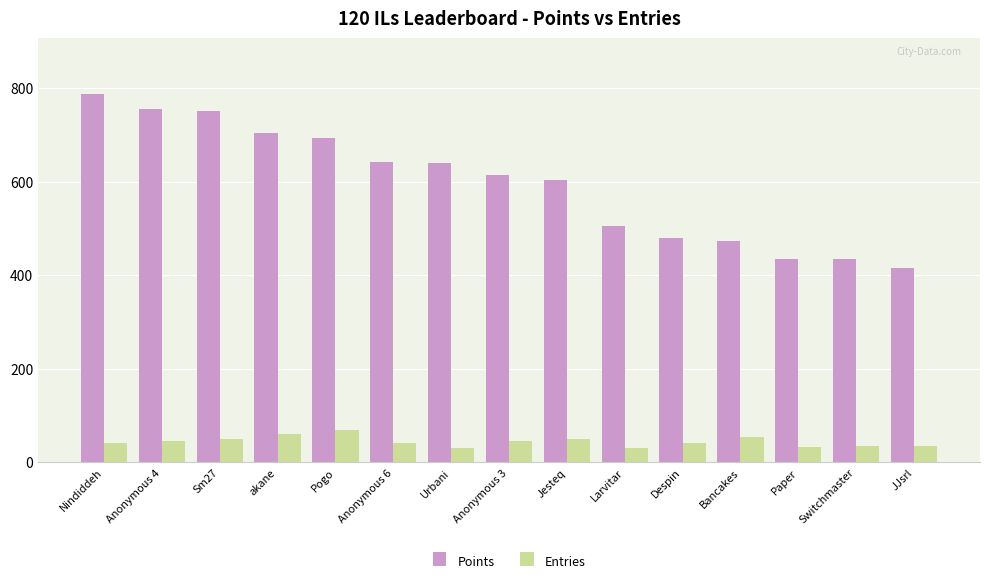

Rank the series by their maximum value, from lowest to highest.

Entries, Points